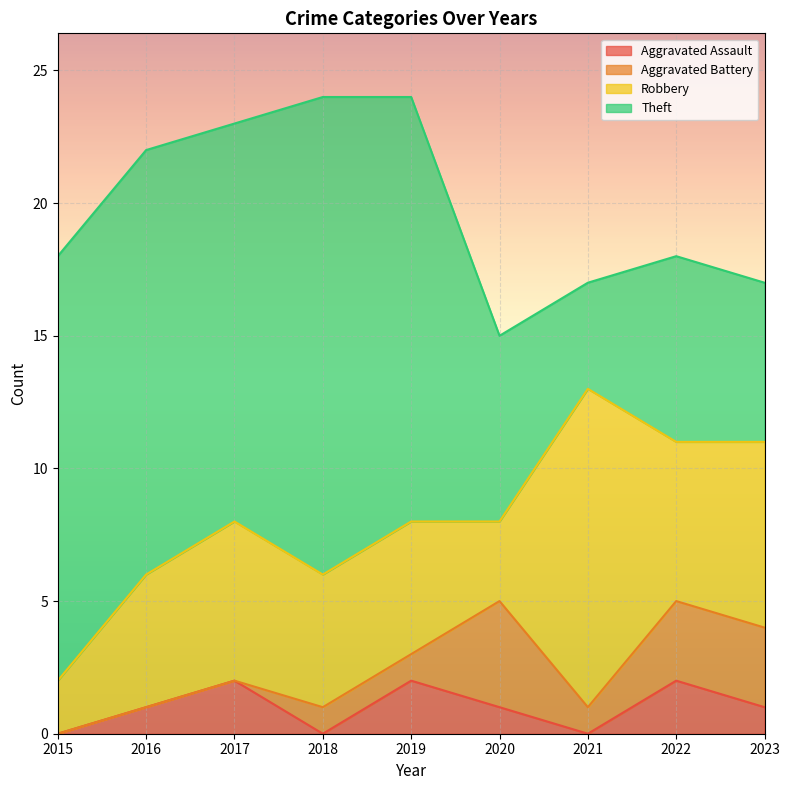

Which category has the lowest value in the Theft series?

2021